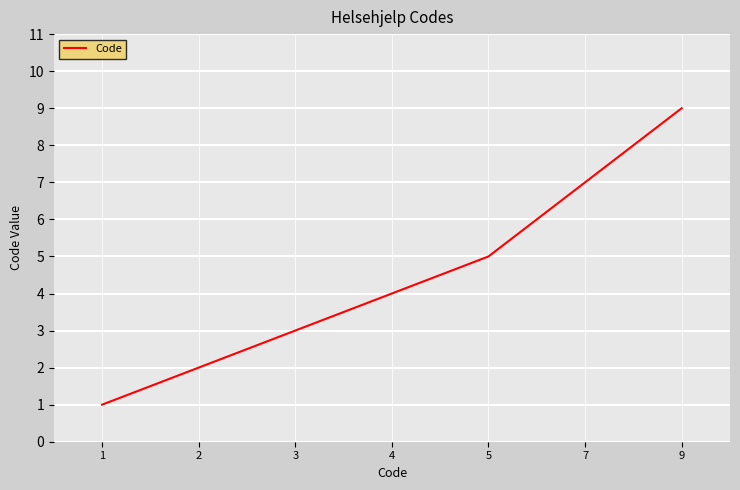

What is the change in value from 4 to 9?

+5